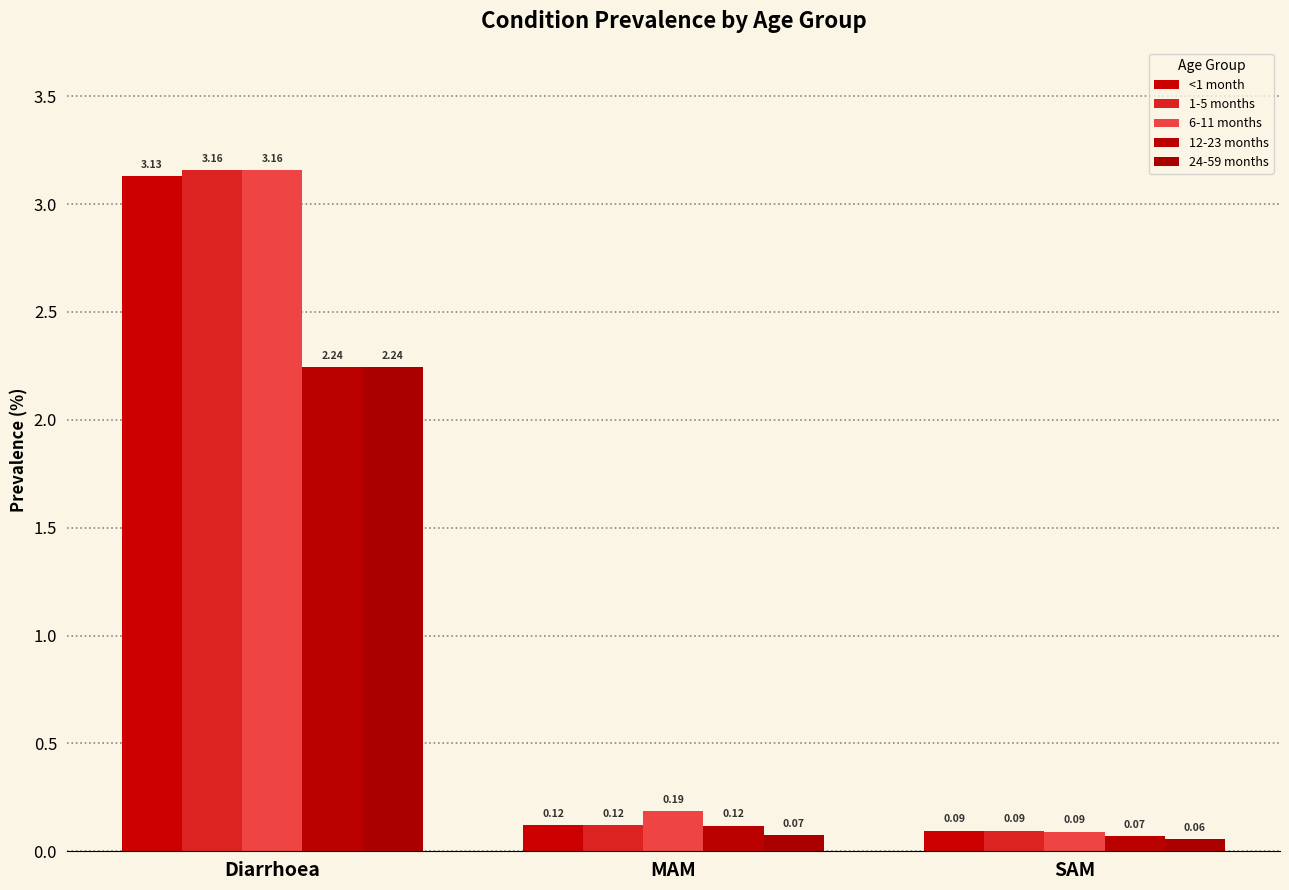

What is the difference between the maximum and minimum values in the 12-23 months series?

2.2